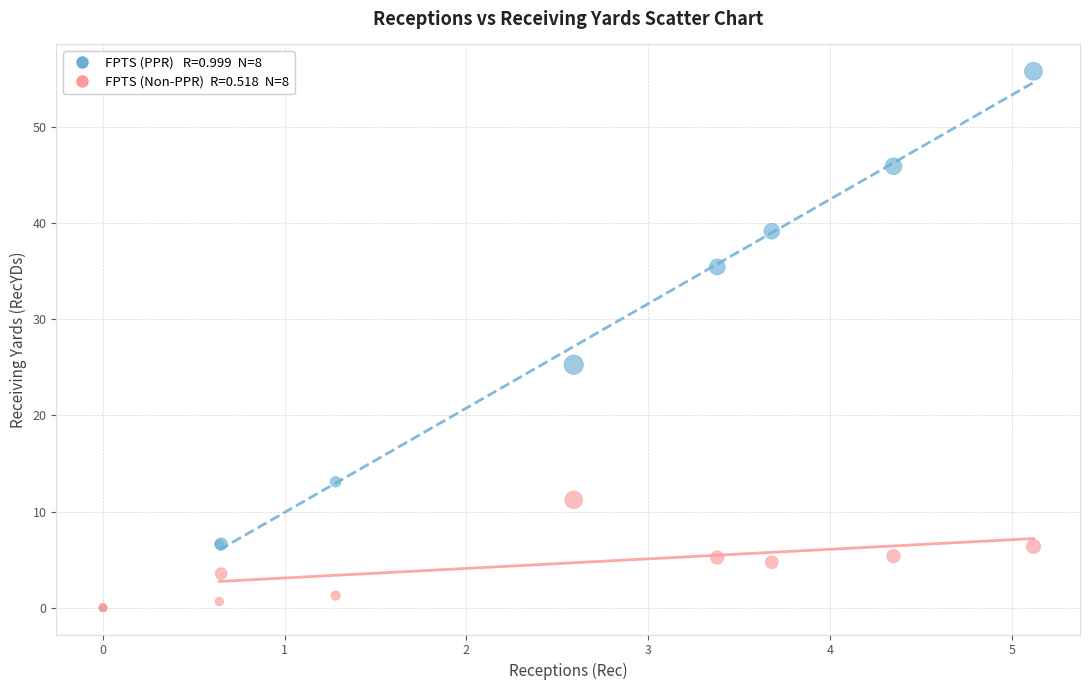

Across all series, what Y value is closest to 27?

25.3